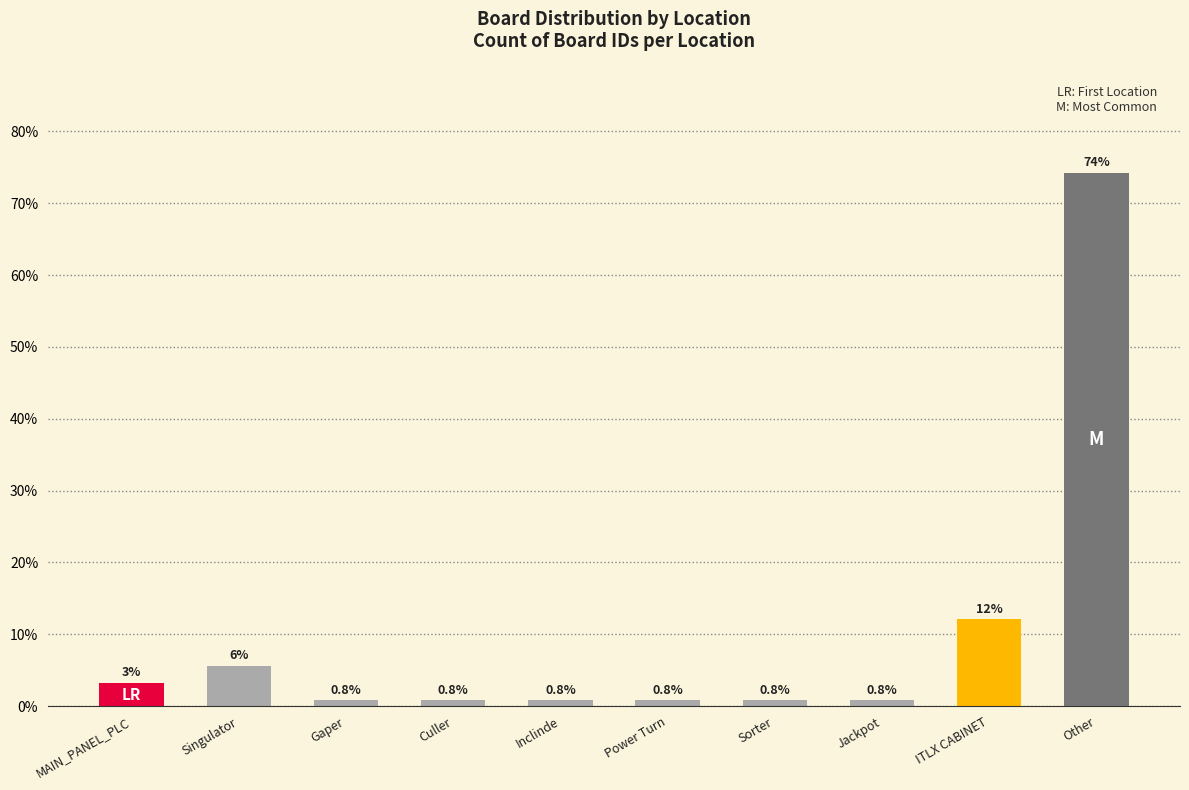

What is the greatest value displayed?

74.2